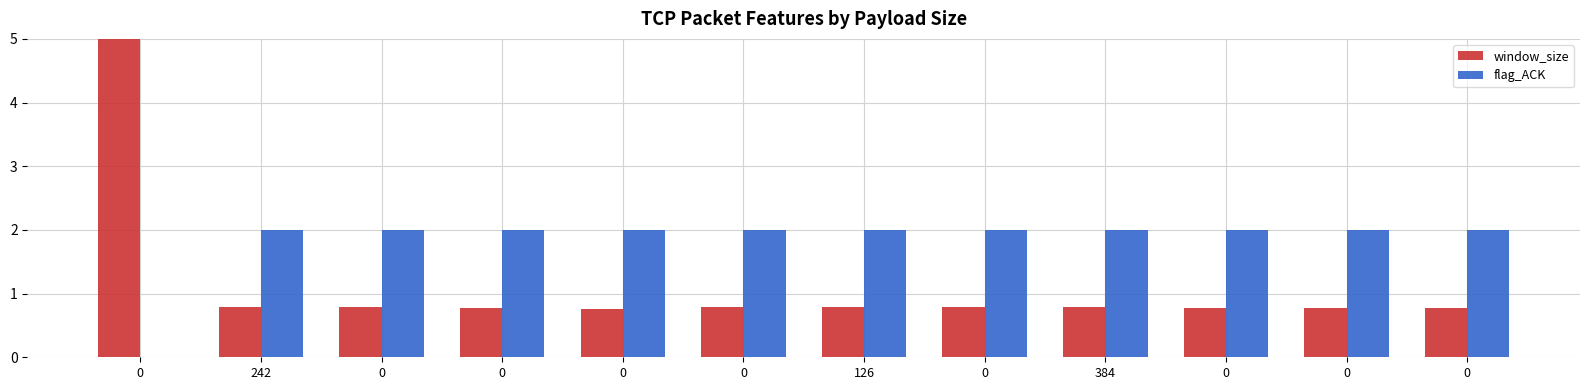

Rank the categories by window_size value from highest to lowest.

0, 242, 0, 0, 126, 384, 0, 0, 0, 0, 0, 0